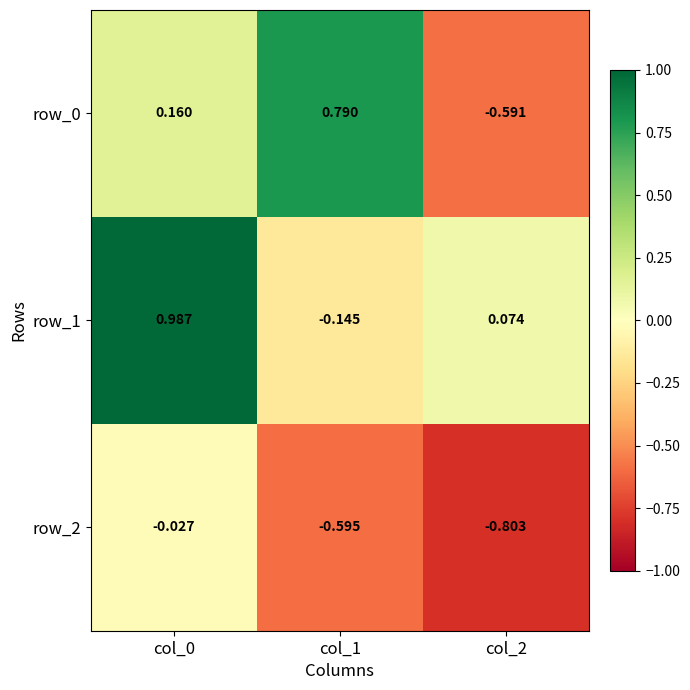

How many negative values does the row_1 series have?

1